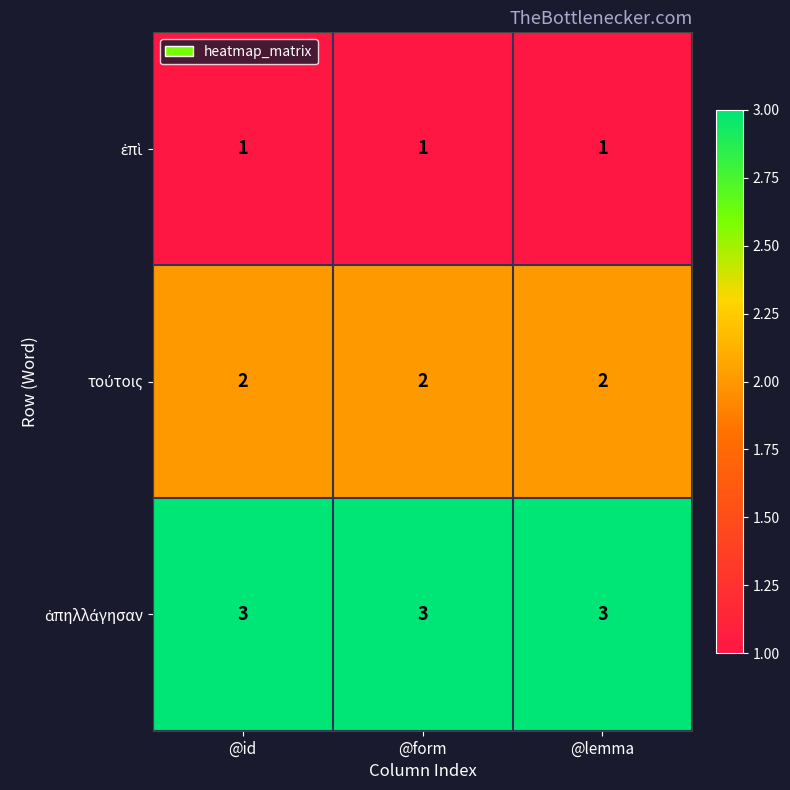

What is the maximum value shown in the chart?

3